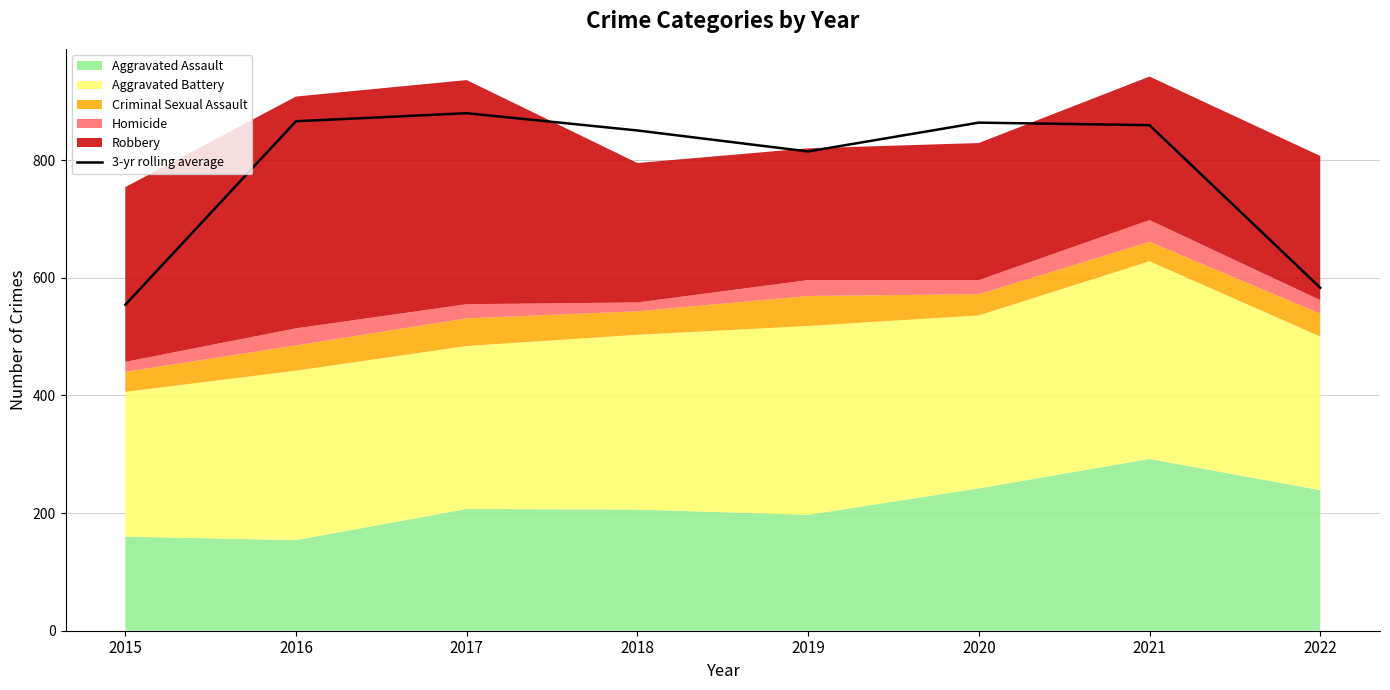

The value at 2015 is 554.0. True or false?

True